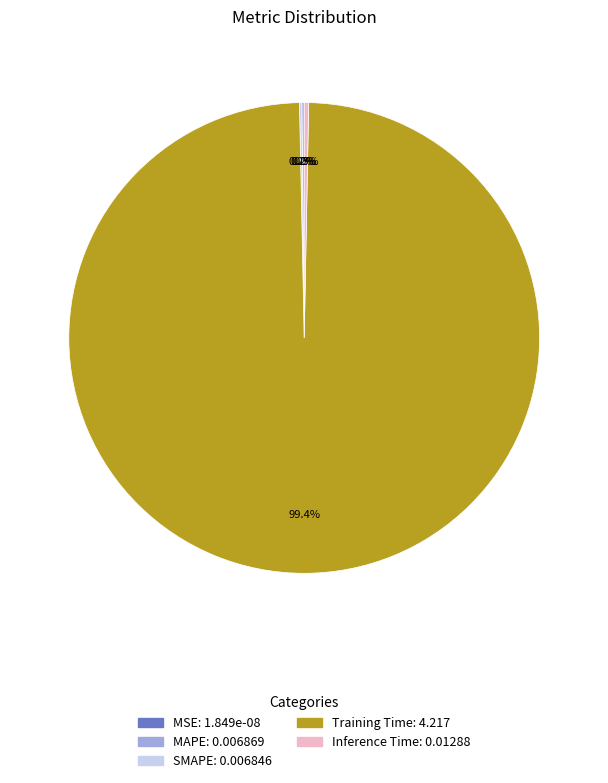

Which category has the biggest portion of the pie?

Training Time